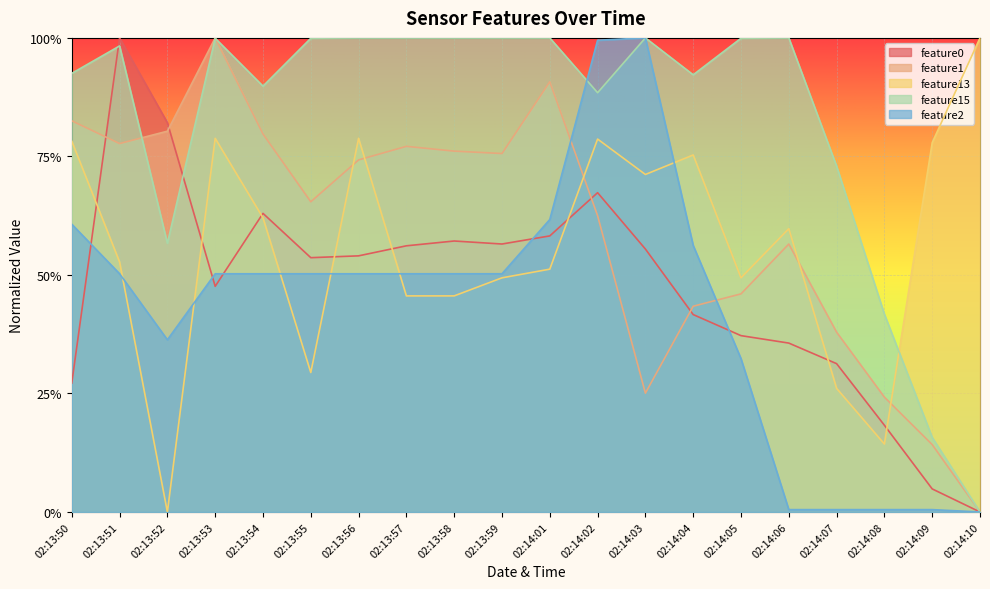

What is the sum of all feature0 values?

9.5